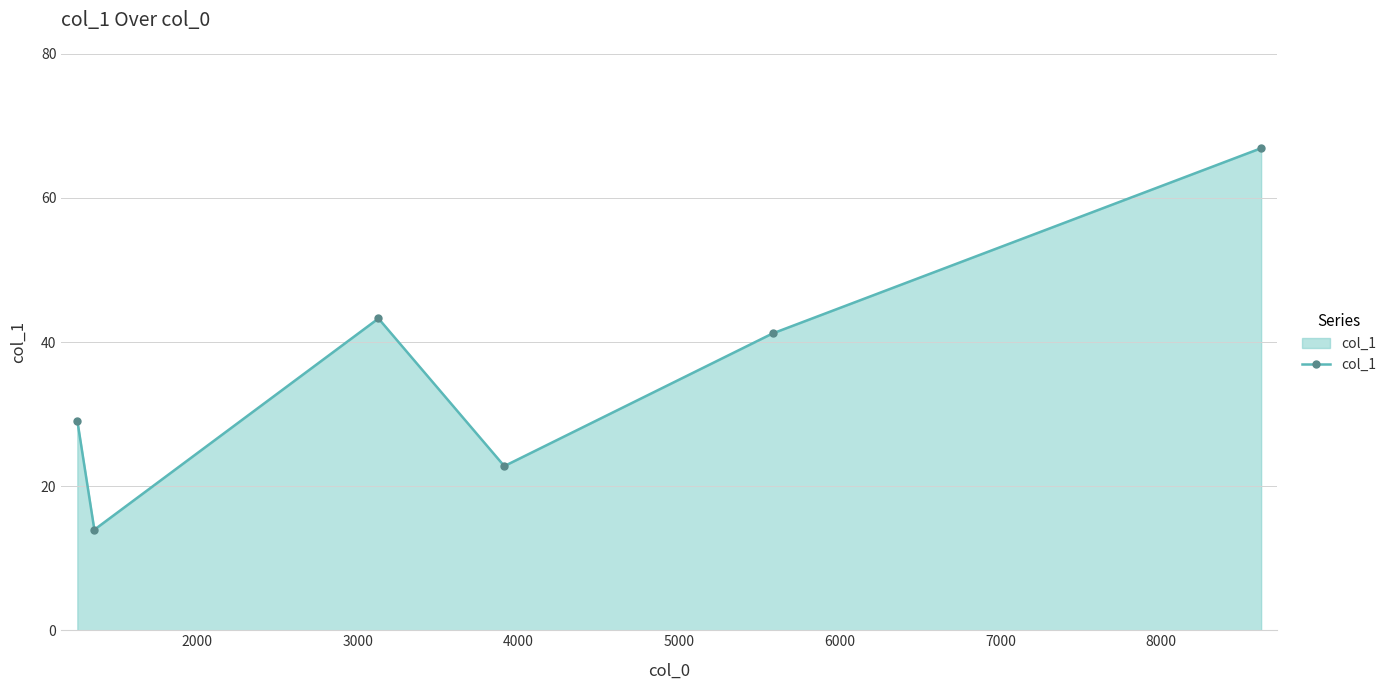

How many points are lower than both their immediate neighbors (excluding endpoints)?

2